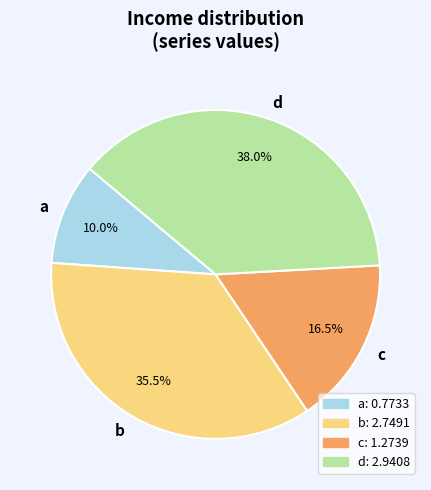

Is b the majority of the pie?

No